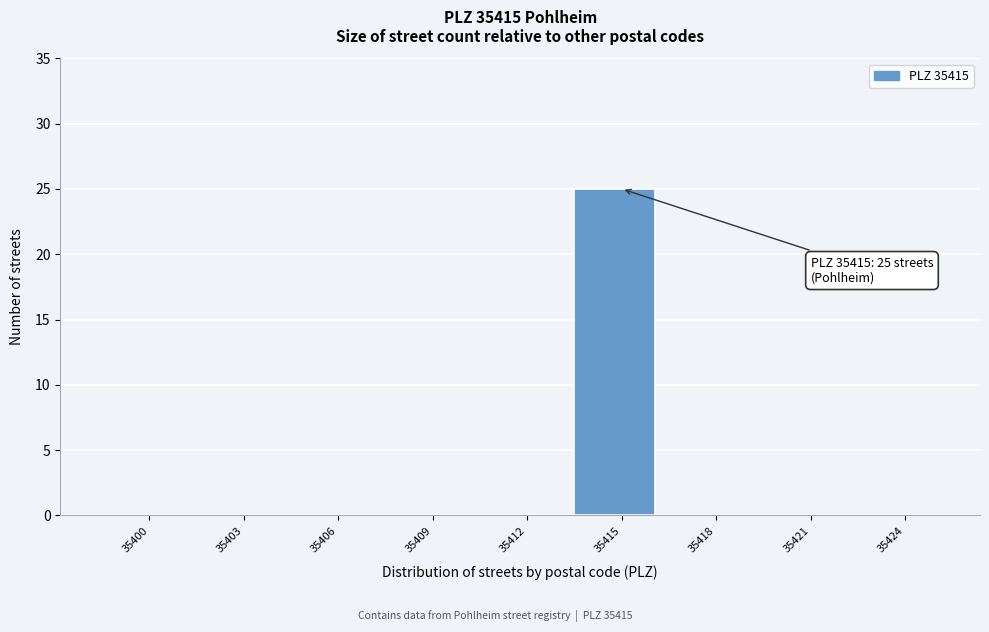

Reading left to right, what are all the values shown in this chart?

35400=0	35403=0	35406=0	35409=0	35412=0	35415=25	35418=0	35421=0	35424=0